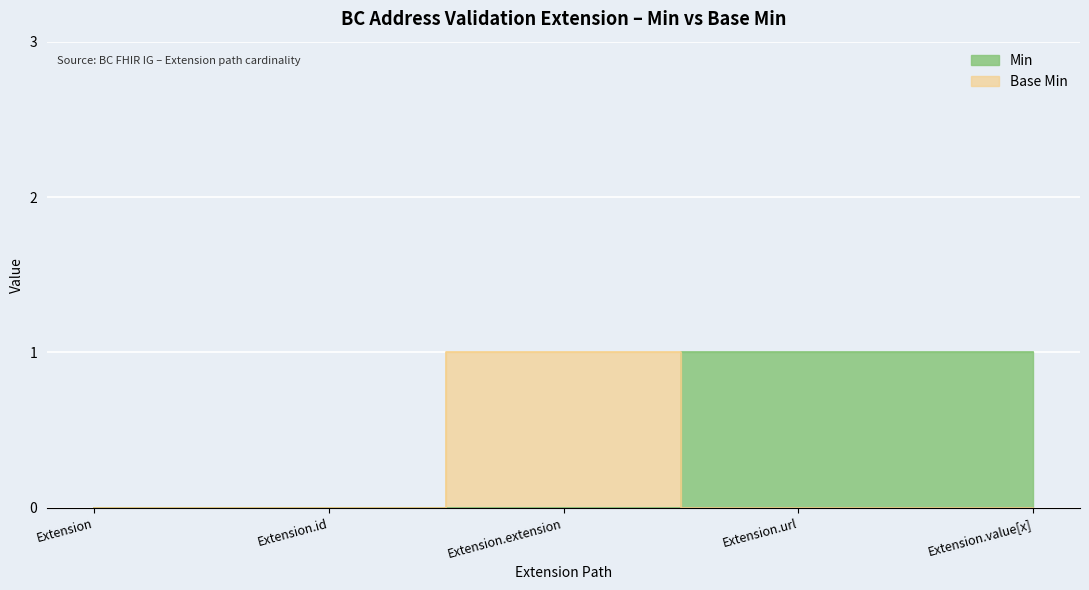

Between Extension.value[x] and Extension.extension, which is larger?

Extension.value[x]